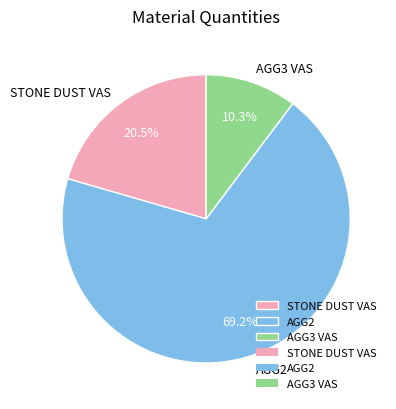

True or false: STONE DUST VAS accounts for 15% of the total.

False